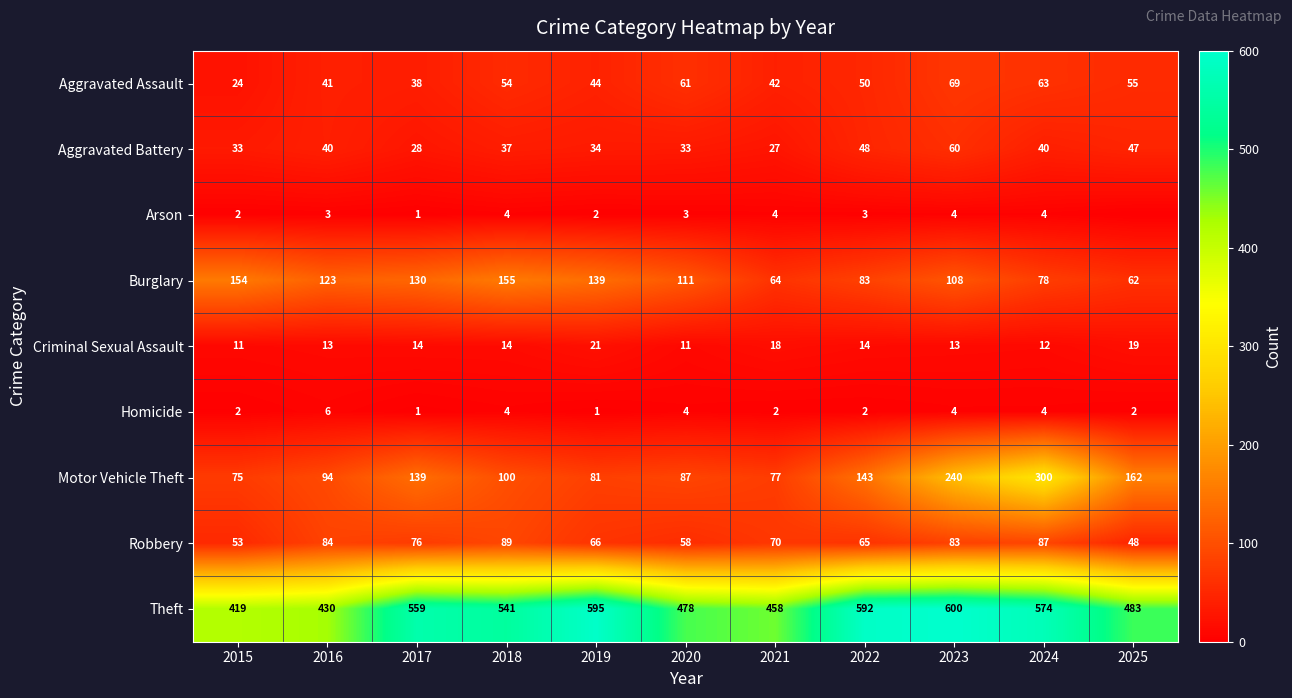

Which category has the highest value across all series?

2023